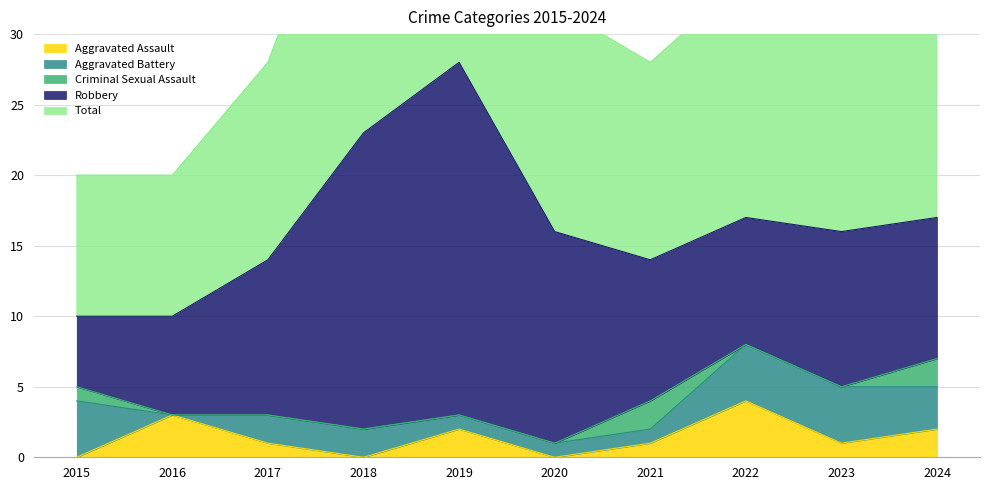

What are all the series names shown in the legend?

Aggravated Assault, Aggravated Battery, Criminal Sexual Assault, Robbery, Total